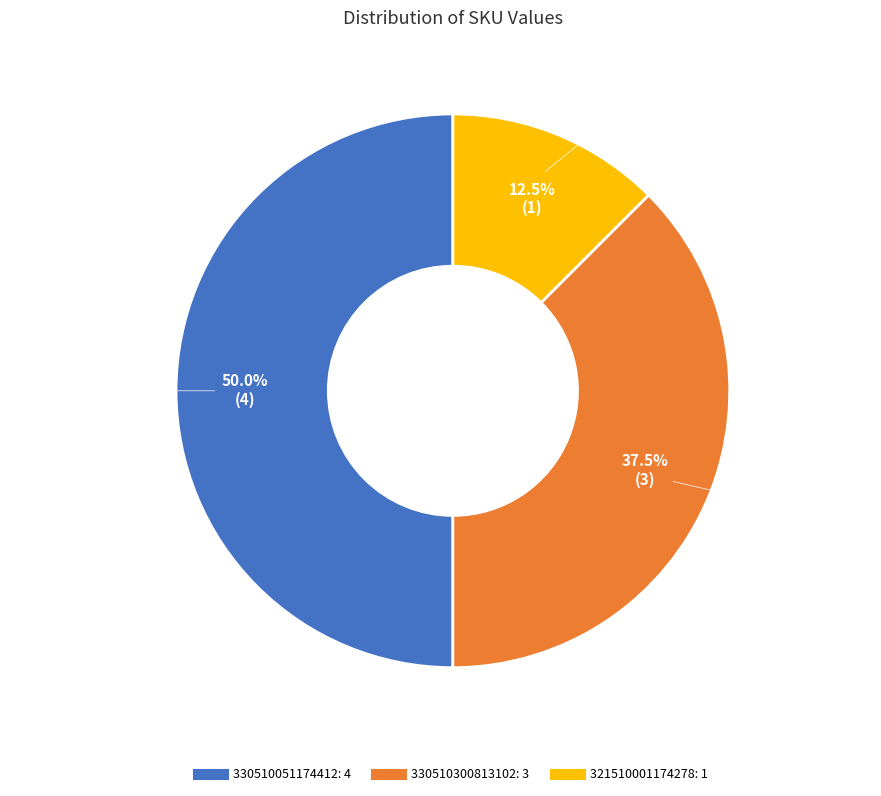

Which slice is the smallest?

321510001174278